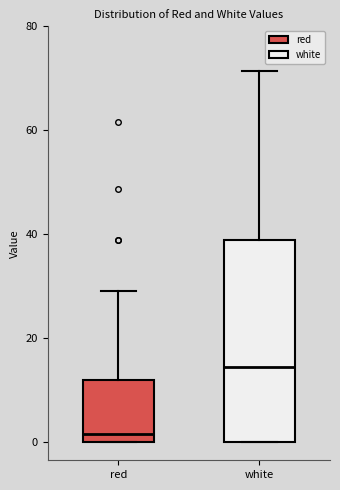

Reading left to right, transcribe this box plot: for each box, give where its median line is, the range the box spans, and where its two whiskers end, as read against the y-axis. The values are not printed on the chart, so give them approximately, as read against the axis.

red: median 2, box 0 to 12, whiskers 0 to 30
white: median 14, box 0 to 38, whiskers 0 to 72